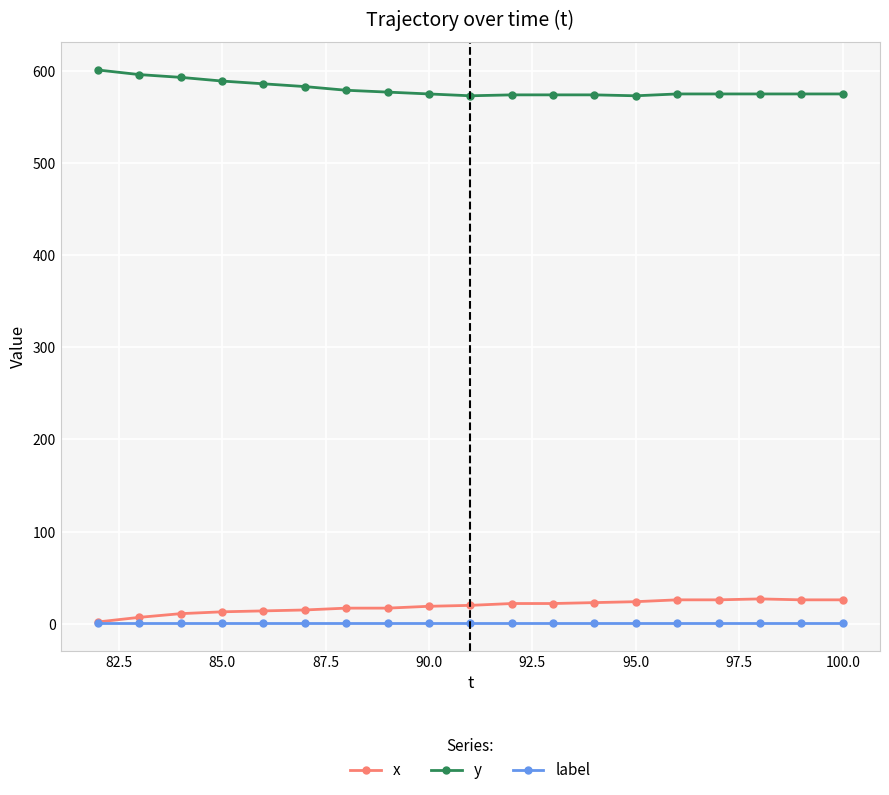

What are all the series names shown in the legend?

x, y, label